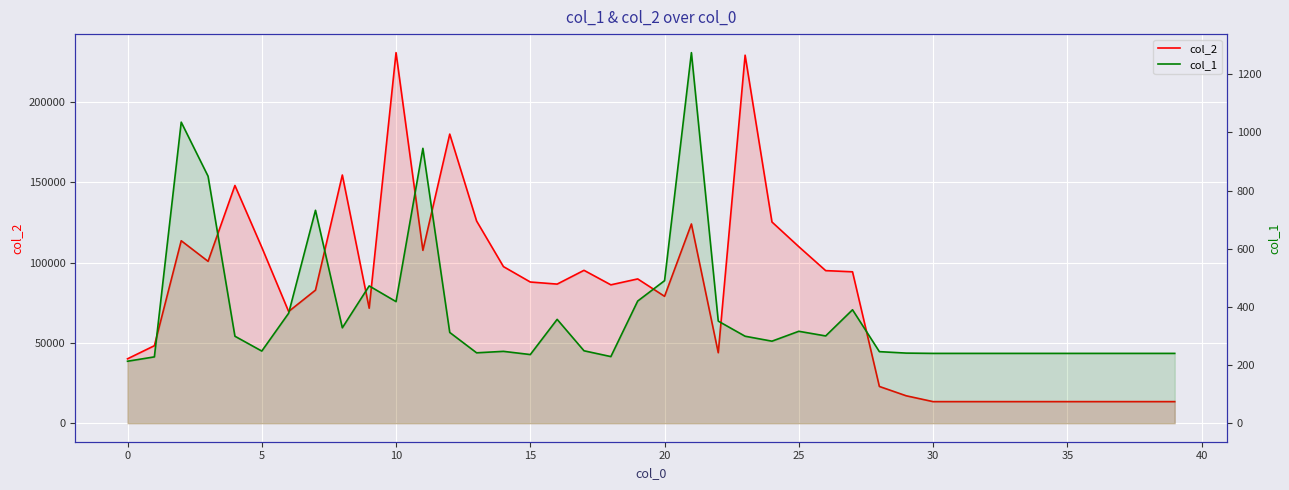

What is the approximate value of col_2 at 34, to the nearest 50?

13450